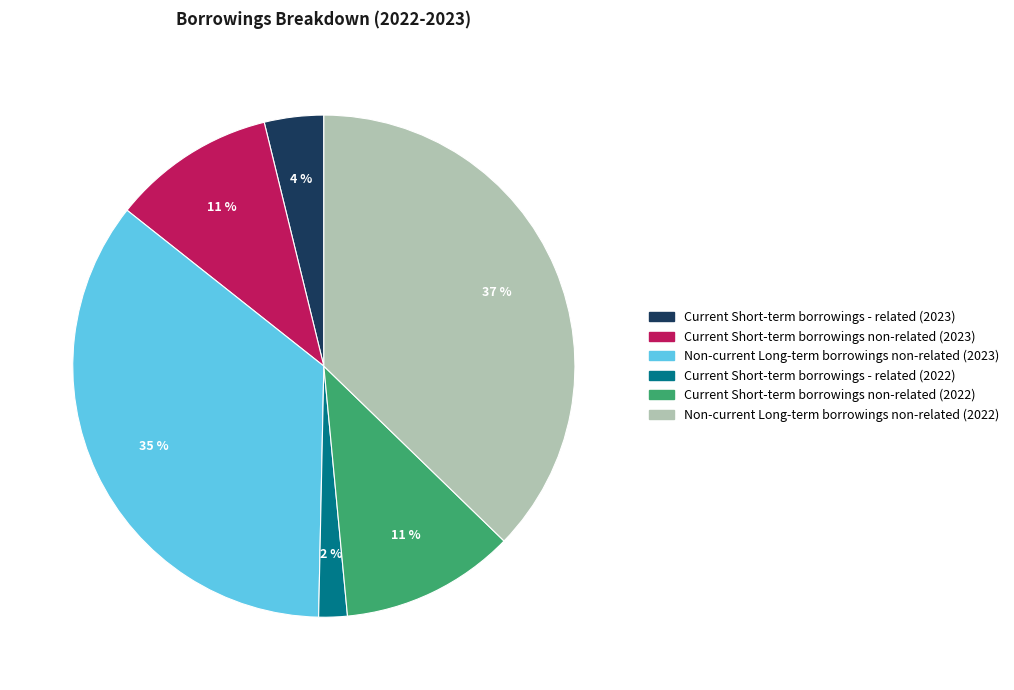

The Non-current Long-term borrowings non-related (2022) slice represents 29% of the pie. True or false?

False